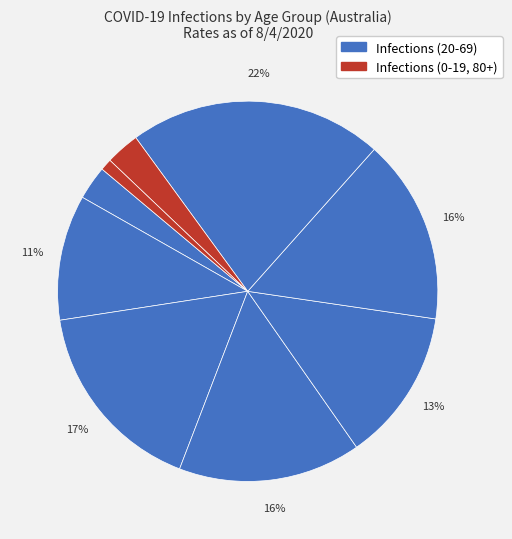

How many slices are in this pie chart?

9